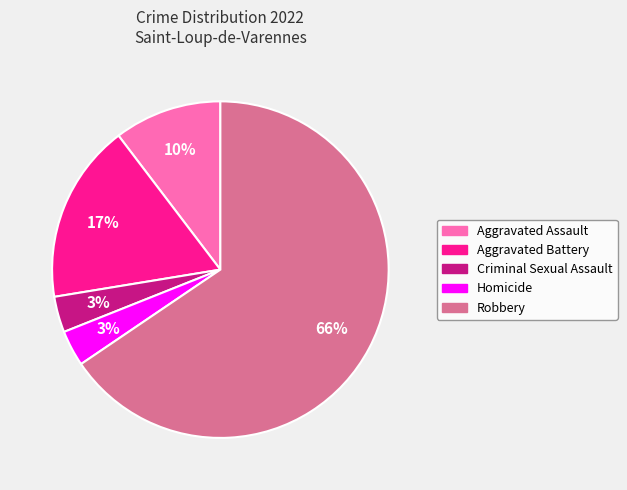

How many slices are in this pie chart?

5